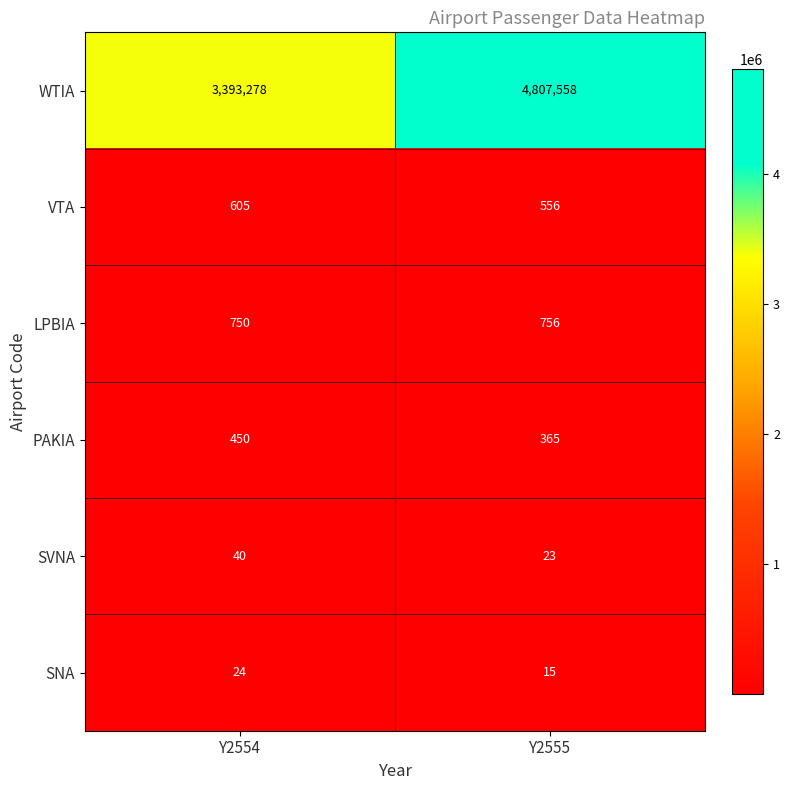

Is it true that SNA equals 24 at Y2554?

True